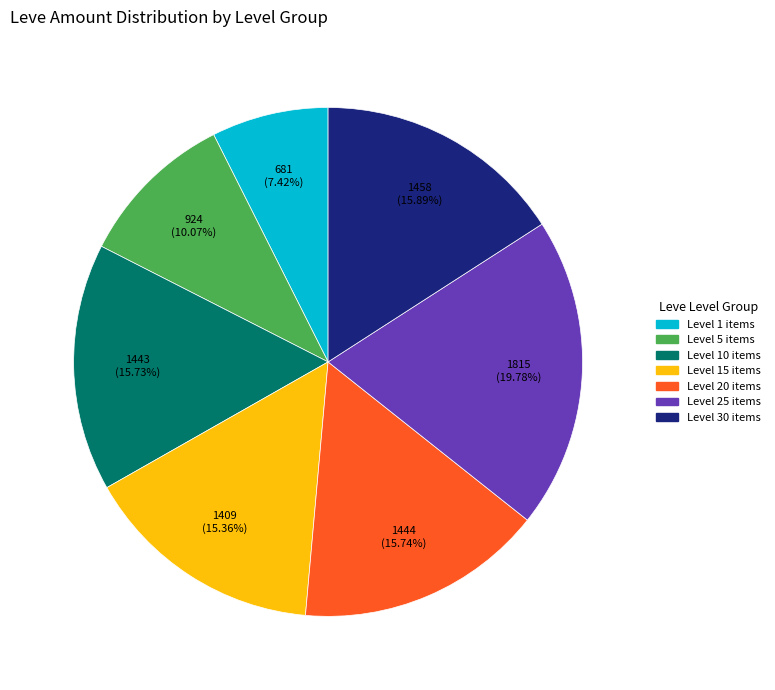

Is there any slice that represents more than half of the pie?

No